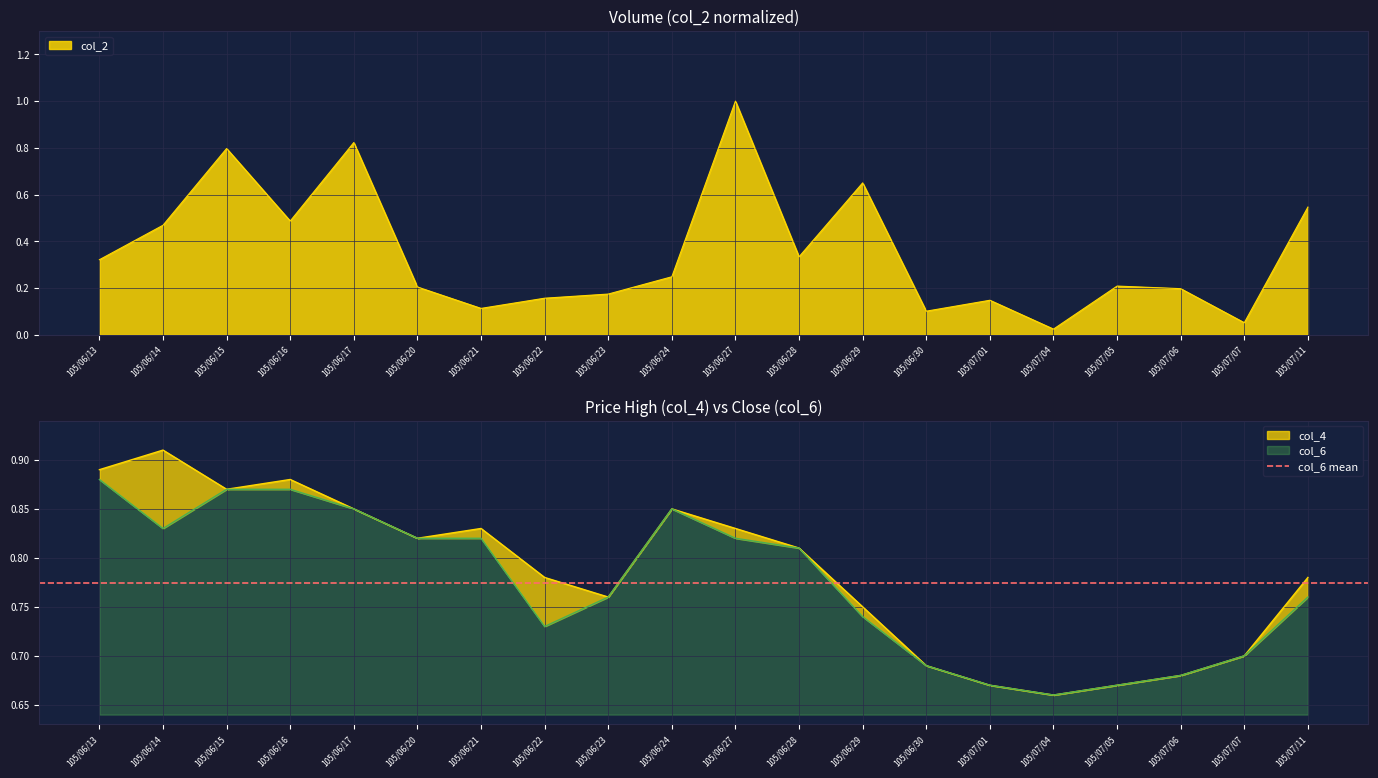

The value of col_4 at 105/06/15 is 0.9. True or false?

True